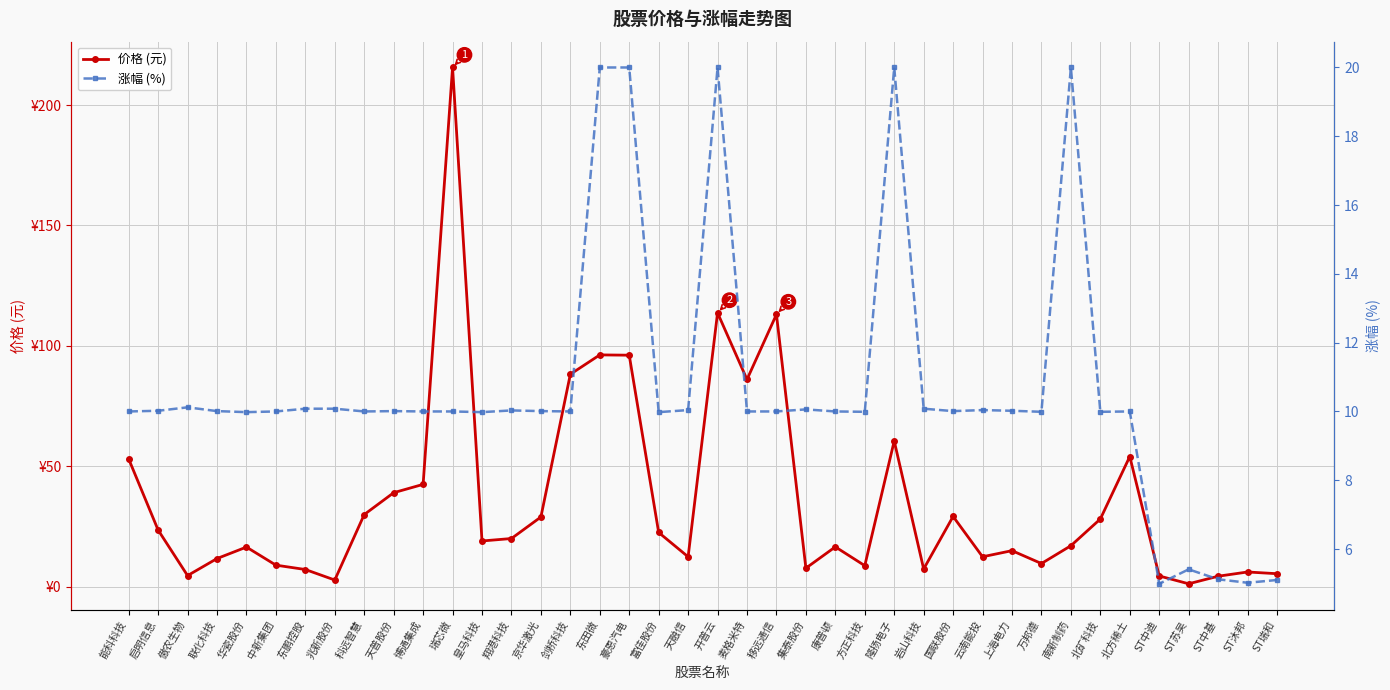

Which category has the lowest value in the 价格 (元) series?

ST苏吴